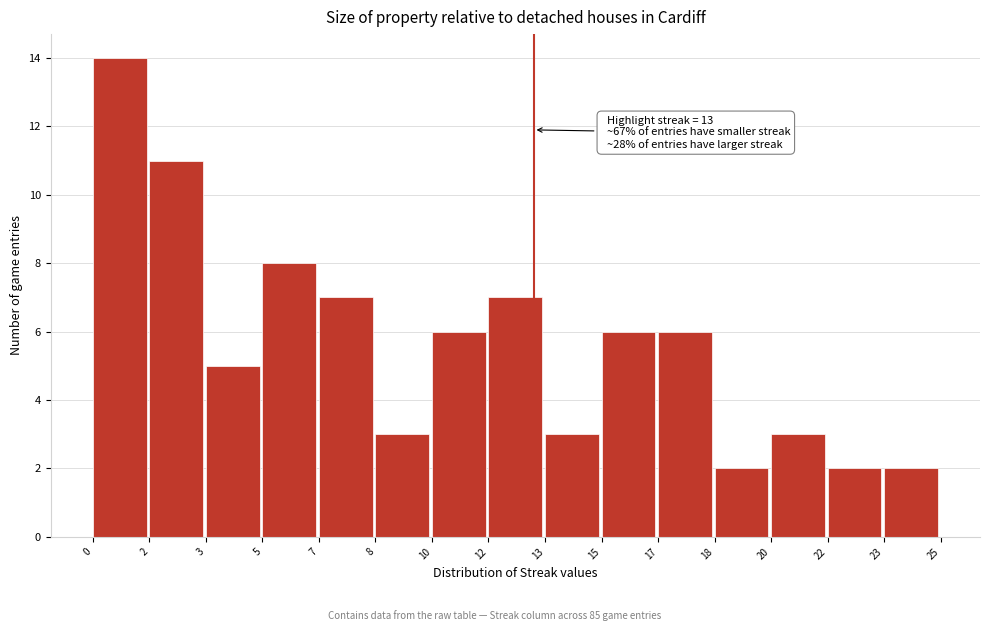

Reading right to left, transcribe all the data shown in this chart.

2	2	3	2	6	6	3	7	6	3	7	8	5	11	14